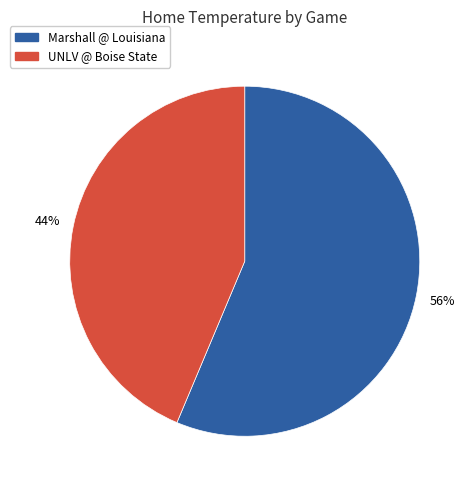

To the nearest percent, what portion does Marshall @ Louisiana represent?

56%